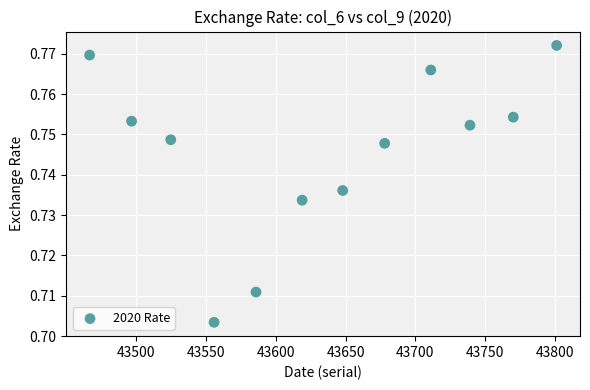

What is the average X value?

43633.1